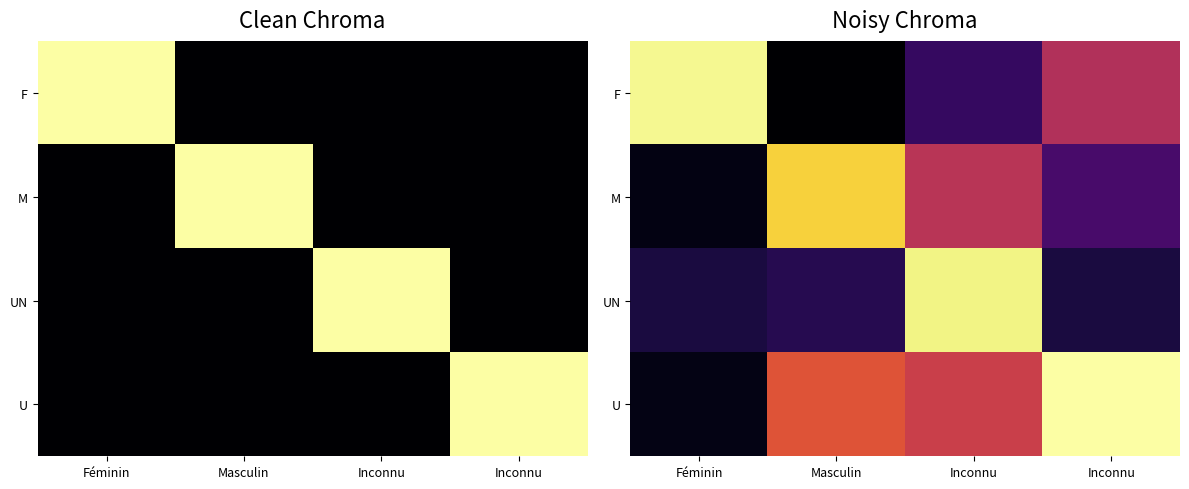

True or false: U has a value of 0.5 at Inconnu.

False